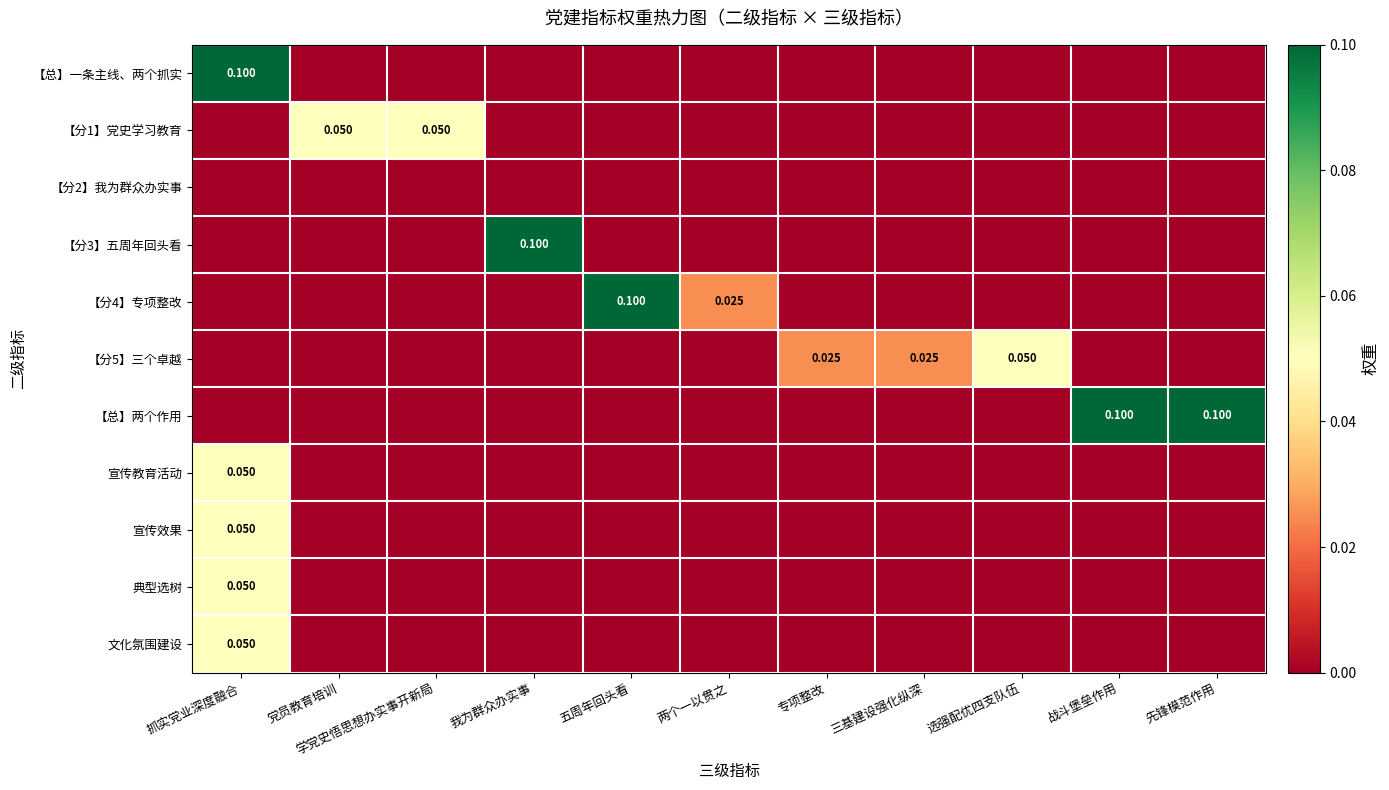

Which category has the highest value in the 【总】两个作用 series?

战斗堡垒作用